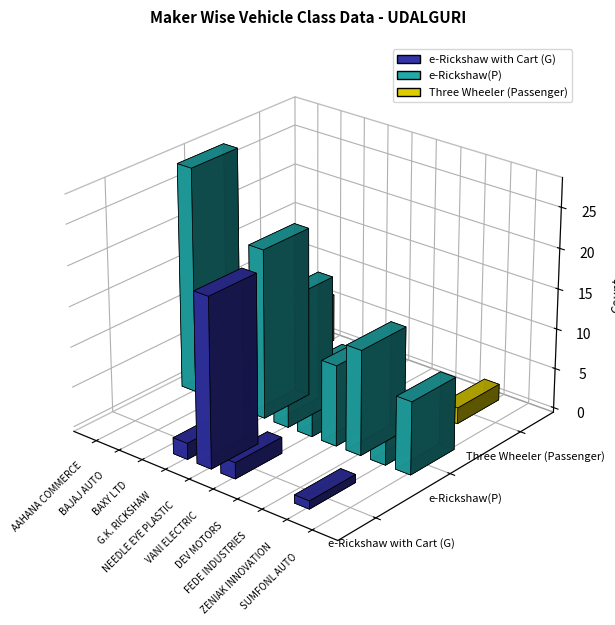

Reading left to right, list all the values displayed in this chart.

e-Rickshaw with Cart (G): AAHANA COMMERCE=0	BAJAJ AUTO=0	BAXY LTD=0	G.K. RICKSHAW=2	NEEDLE EYE PLASTIC=21	VANI ELECTRIC=2	DEV MOTORS=0	FEDE INDUSTRIES=0	ZENIAK INNOVATION=1	SUMFONL AUTO=0
e-Rickshaw(P): AAHANA COMMERCE=28	BAJAJ AUTO=0	BAXY LTD=4	G.K. RICKSHAW=21	NEEDLE EYE PLASTIC=16	VANI ELECTRIC=8	DEV MOTORS=10	FEDE INDUSTRIES=13	ZENIAK INNOVATION=6	SUMFONL AUTO=9
Three Wheeler (Passenger): AAHANA COMMERCE=0	BAJAJ AUTO=6	BAXY LTD=0	G.K. RICKSHAW=0	NEEDLE EYE PLASTIC=0	VANI ELECTRIC=0	DEV MOTORS=0	FEDE INDUSTRIES=0	ZENIAK INNOVATION=2	SUMFONL AUTO=0